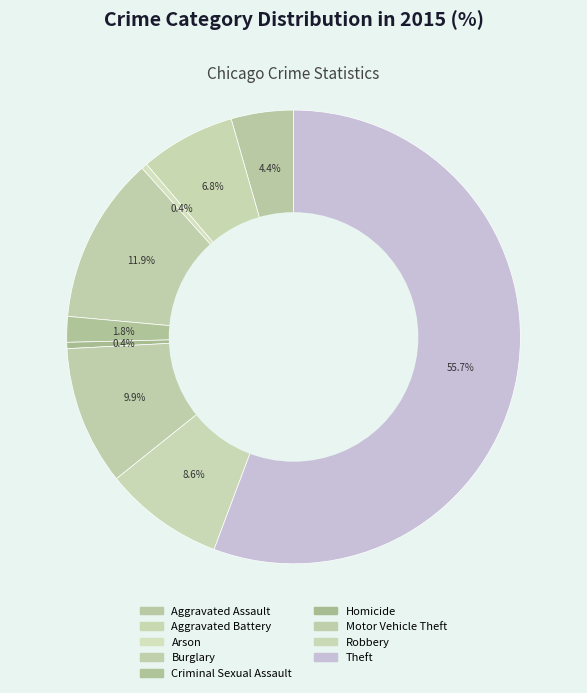

Combined, do Robbery and Arson account for over 50%?

No